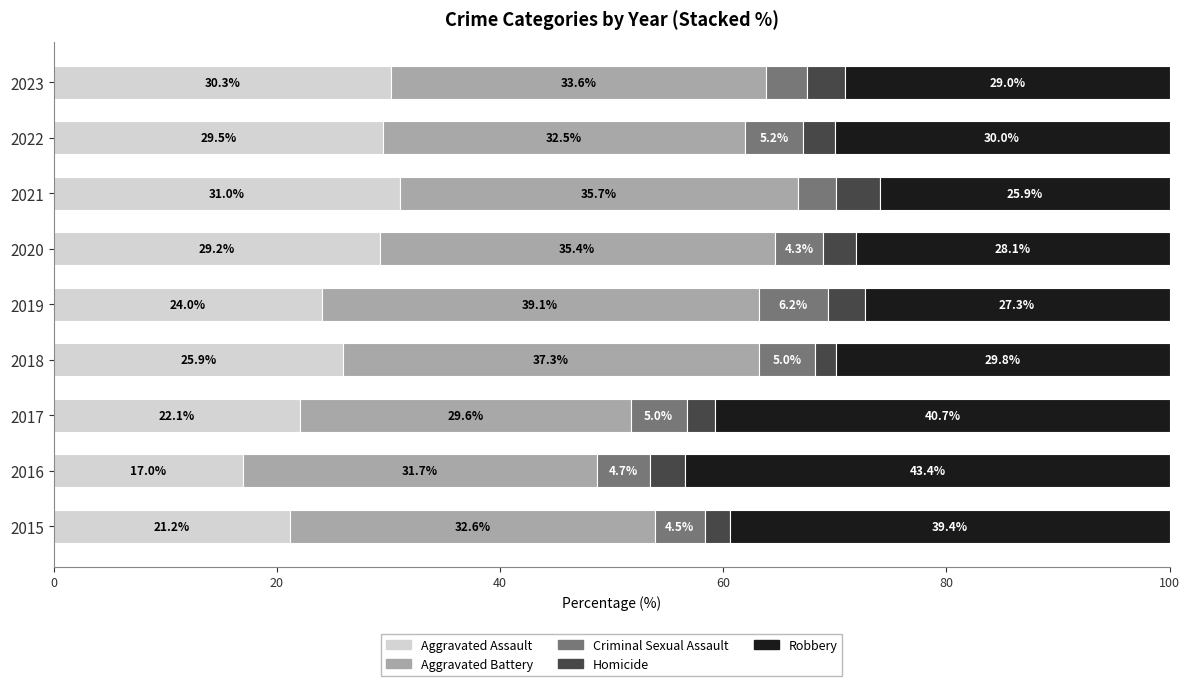

What is the total value across all series at 2022?

100.0